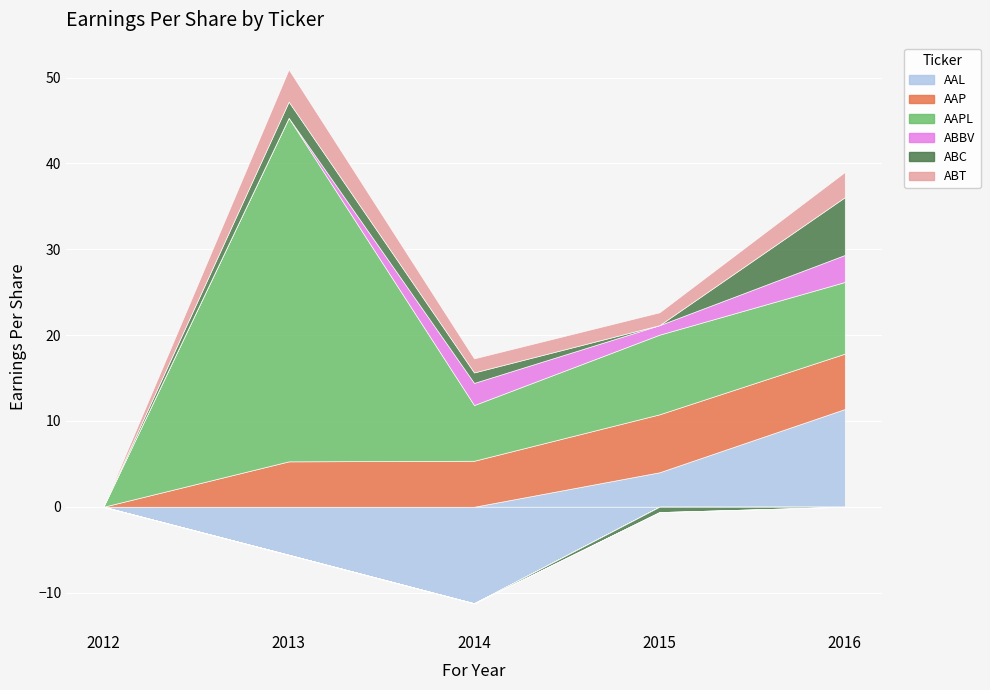

True or false: AAPL and ABC cross at least once.

False